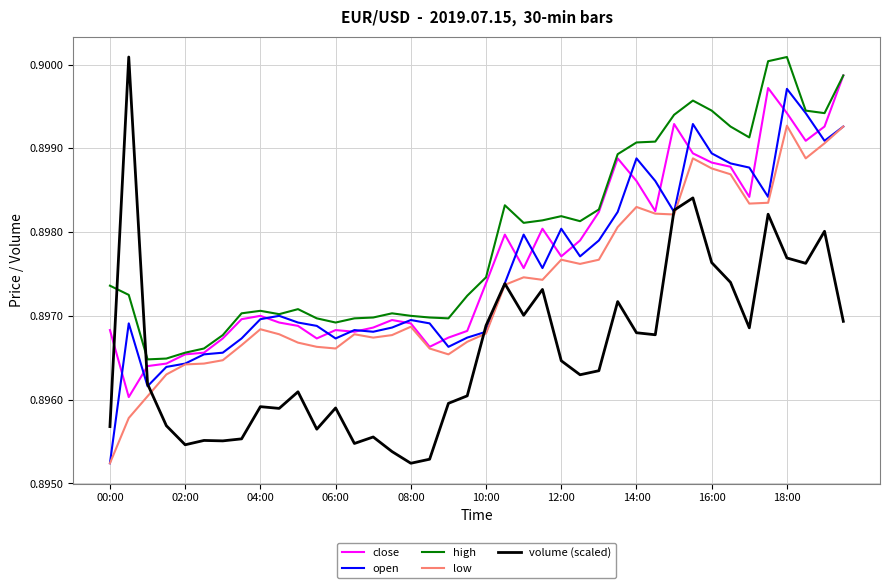

True or false: low and high cross at least once.

False